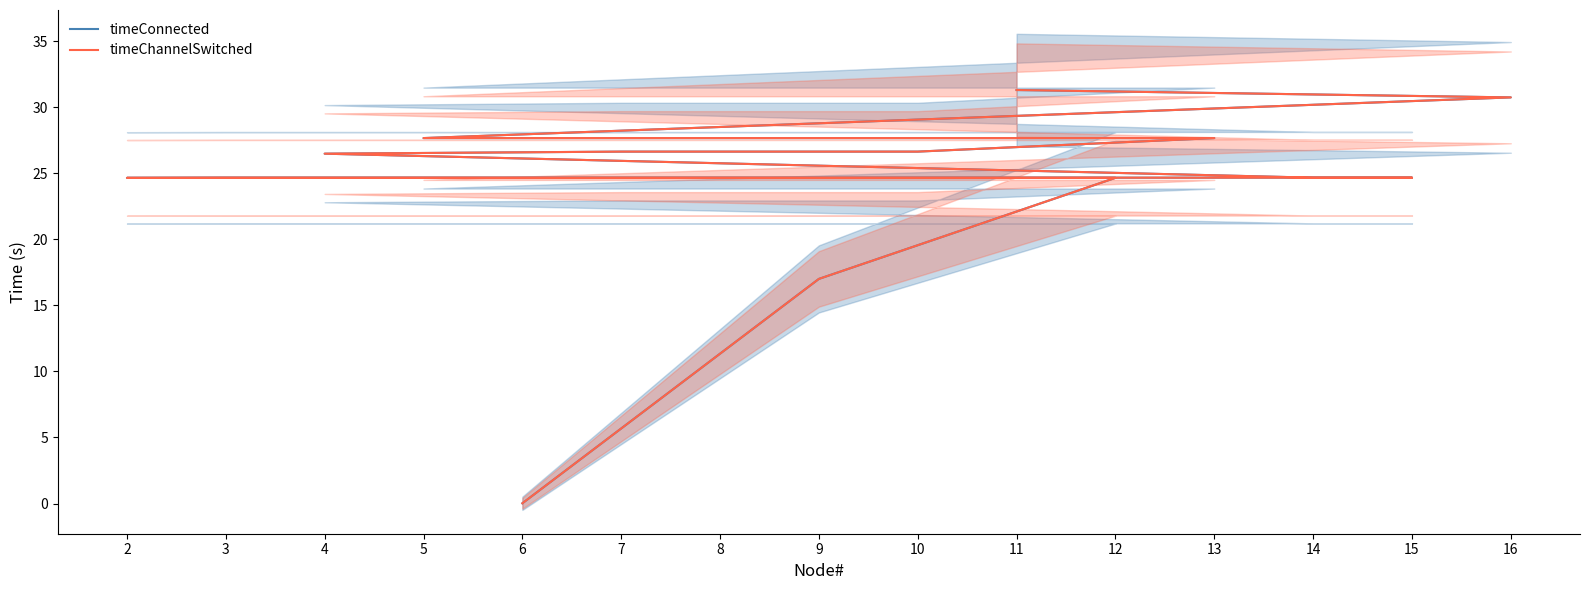

Which series changed the most between 3 and 15?

timeConnected